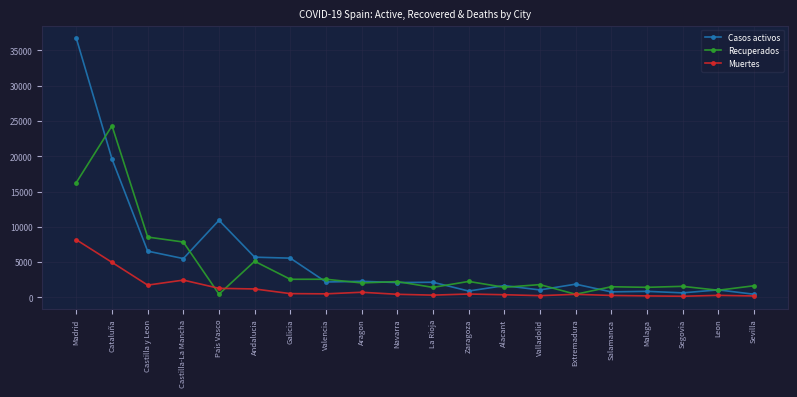

At which category does Recuperados reach its first local valley?

Pais Vasco